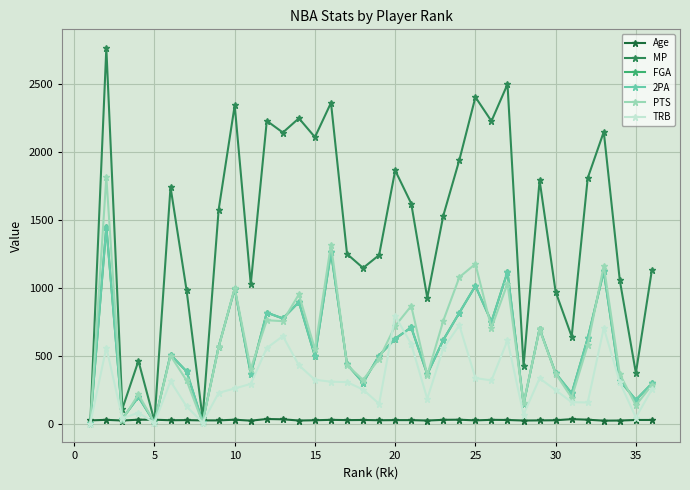

Does the chart have visible grid lines?

Yes